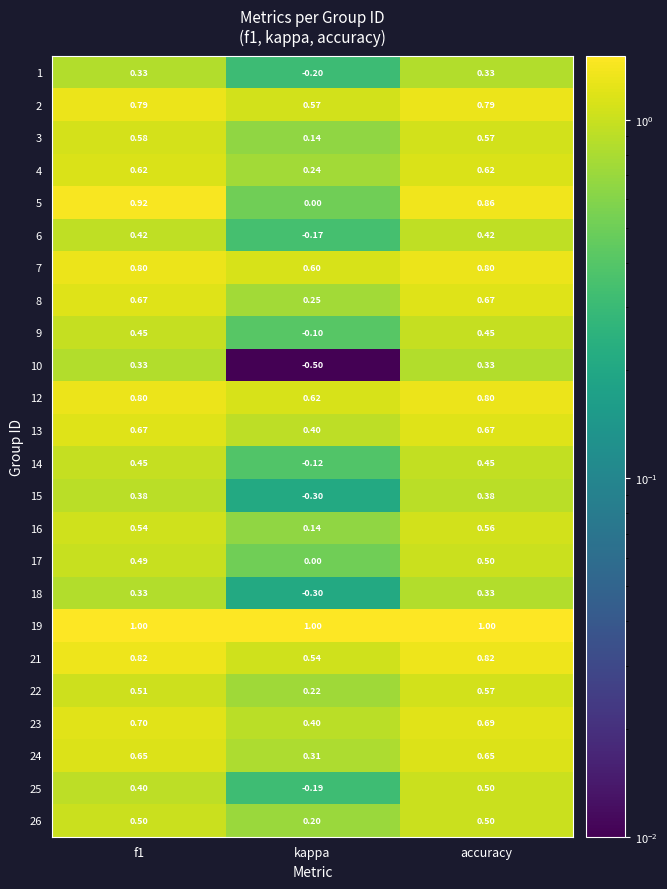

At which label is 25 closest to 0?

kappa